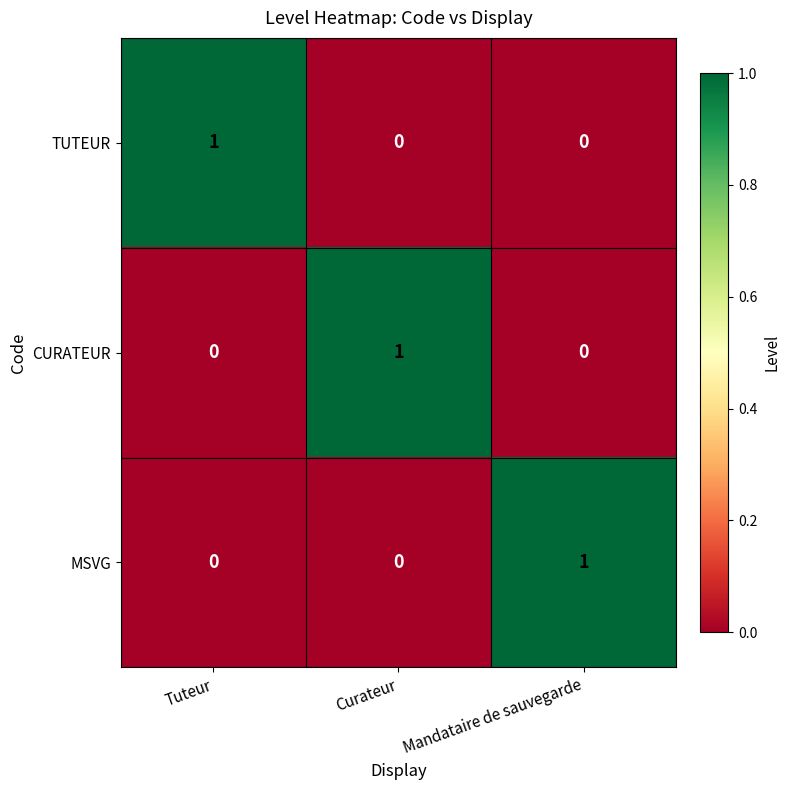

Count the TUTEUR values in the range 0 to 1.

3